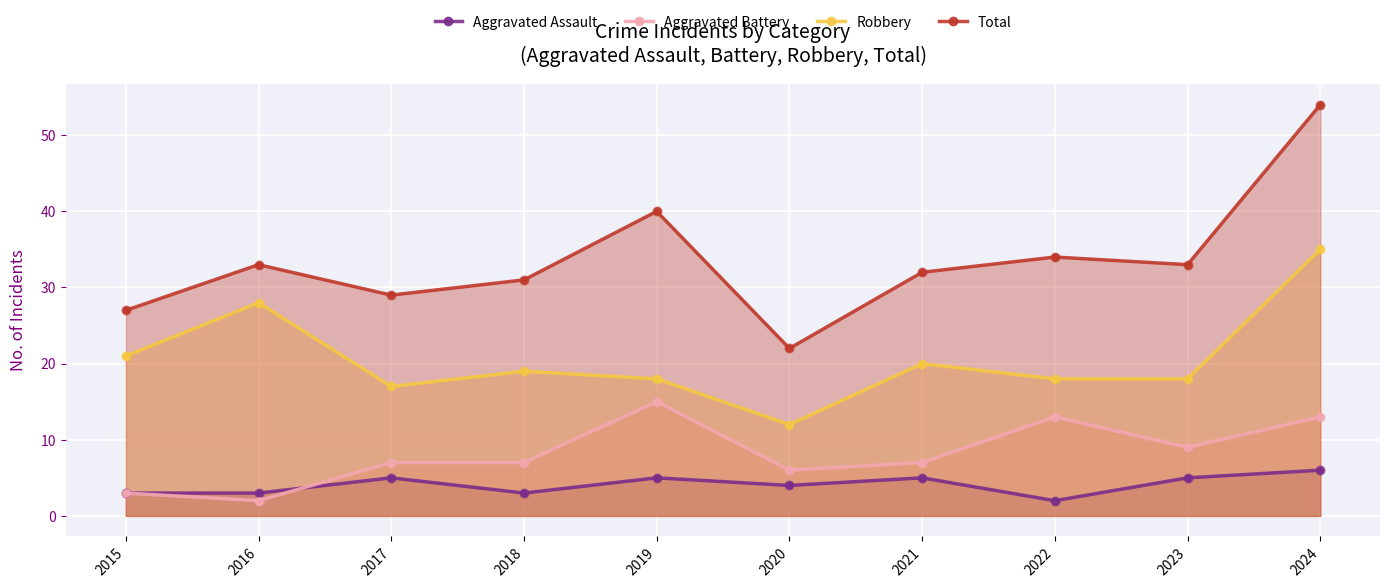

Is the value of Robbery at 2022 greater than the value of Total at 2015?

No